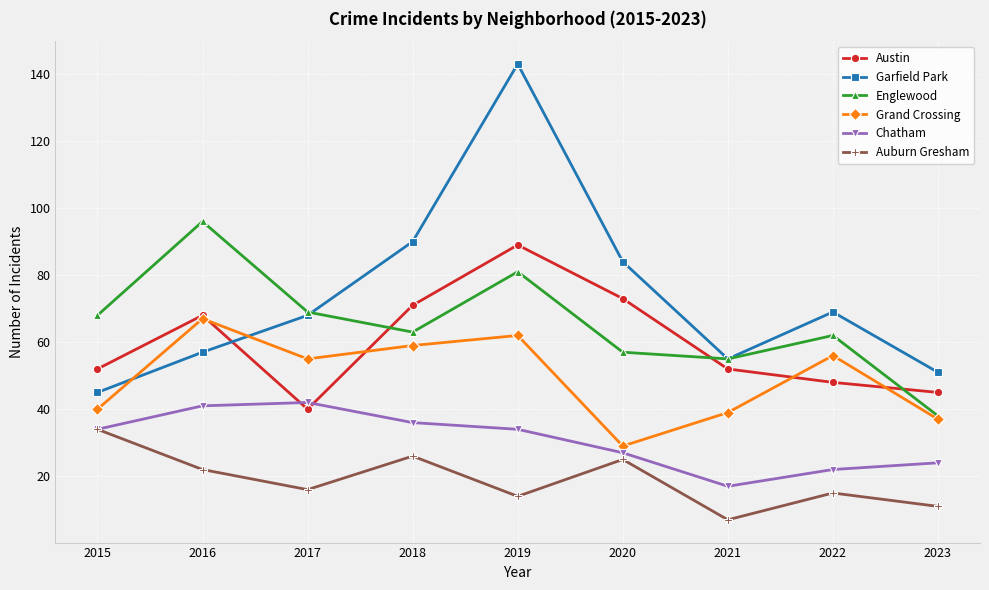

The value of Chatham at 2021 is 17. True or false?

True